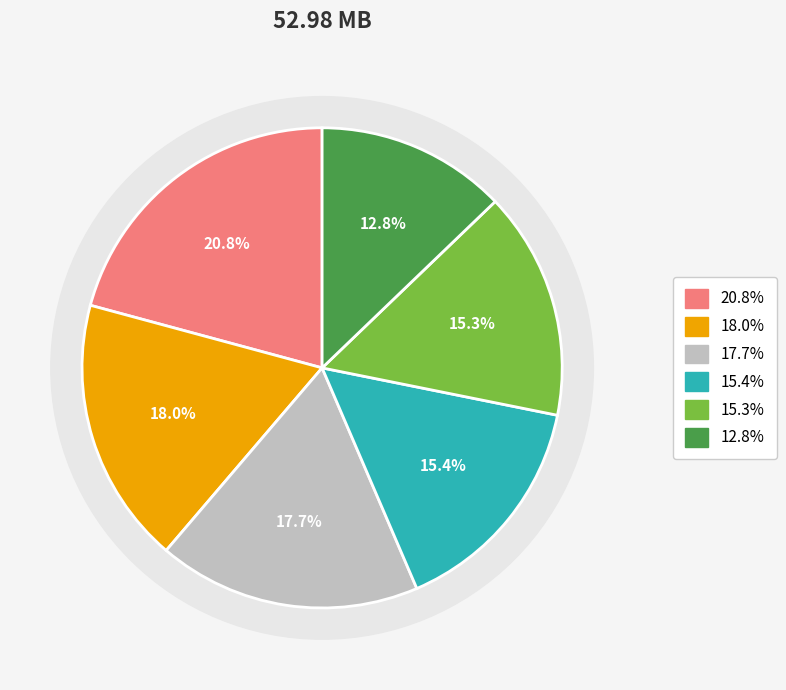

Rank the categories by value from highest to lowest.

01 - Chasing The Night.mp3, 03 - Run If You Can.mp3, 02 - Rock N Roll Angels.mp3, 05 - Hard Road To Heaven.mp3, 04 - Out On The Streets.mp3, 06 - Falling In Love.mp3